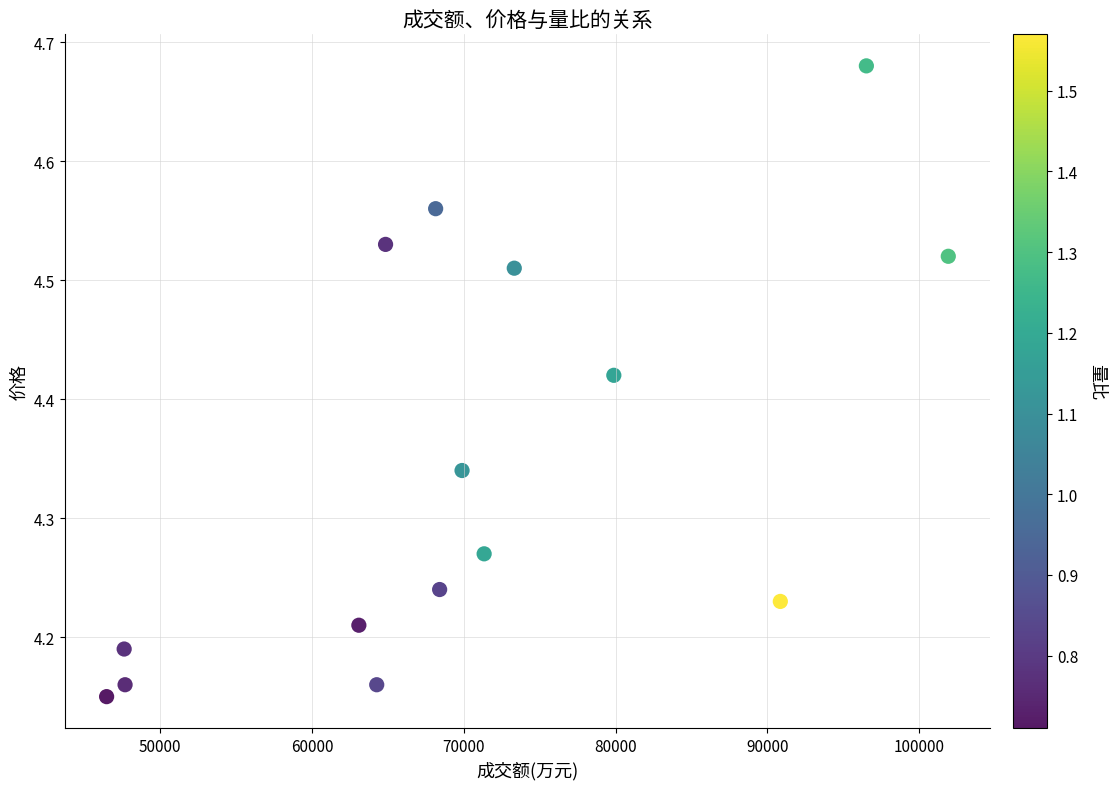

What is the range of X values (max minus min)?

55446.0